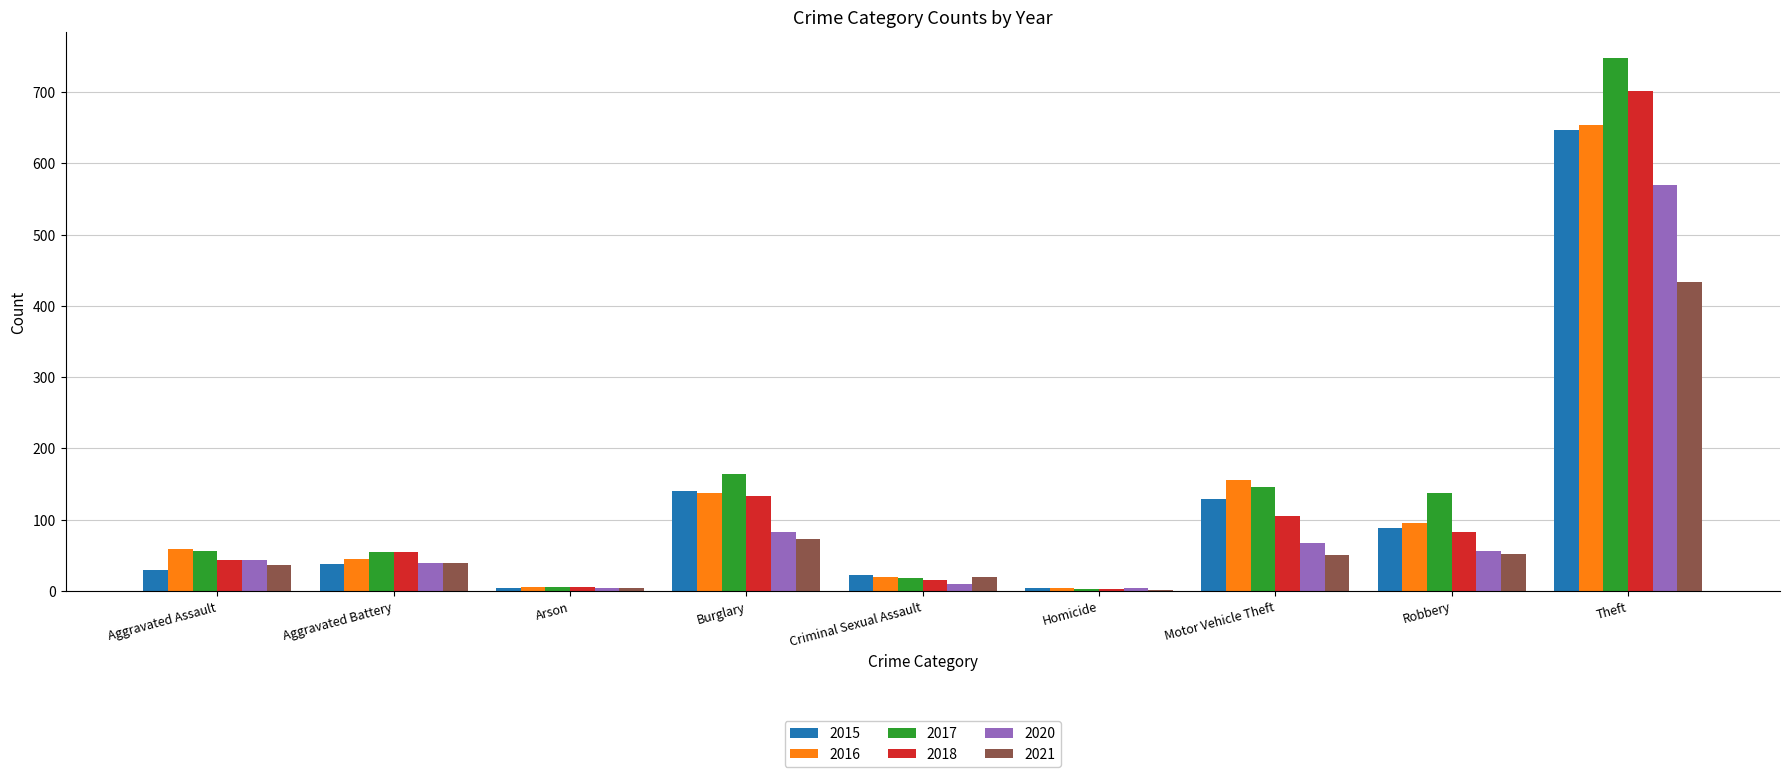

What is the maximum value shown in the chart?

747